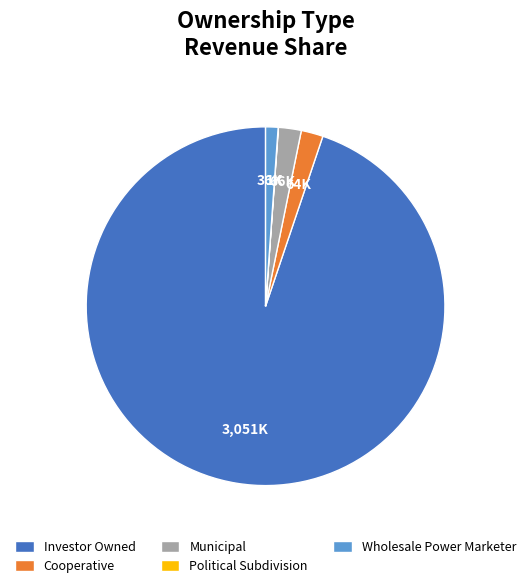

Do Cooperative and Municipal together represent more than half of the pie?

No